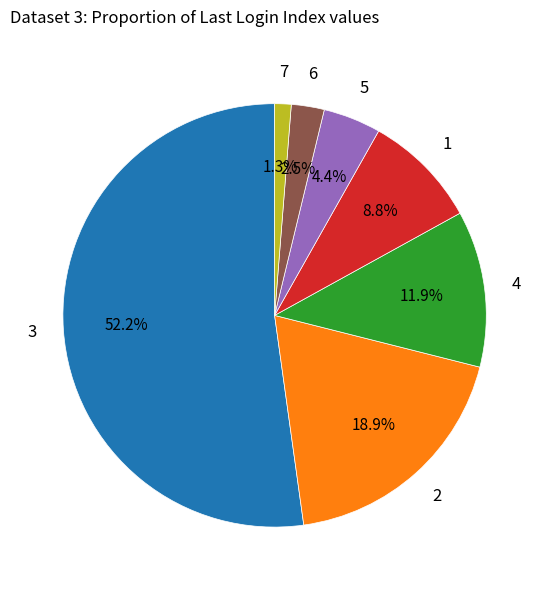

Is there a majority slice in this chart?

Yes